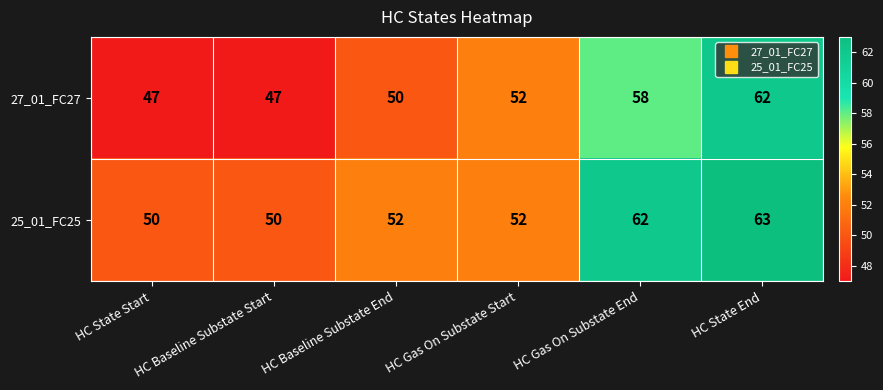

How many data points in 25_01_FC25 are less than 52?

2